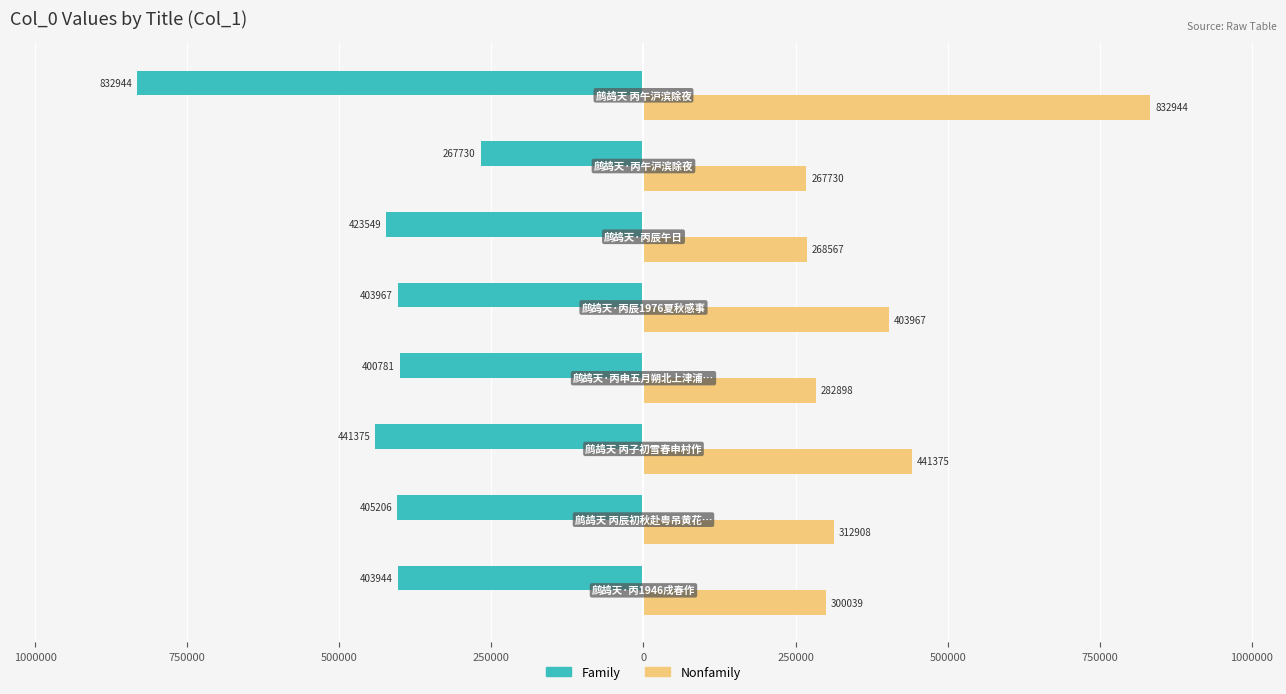

What is the maximum value shown in the chart?

832944